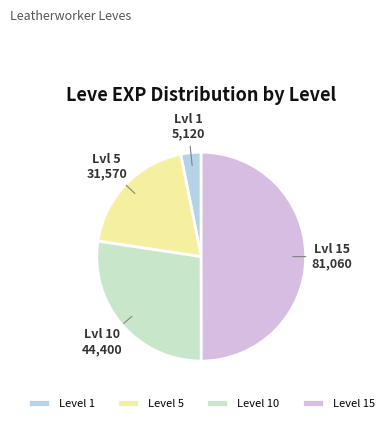

The Level 5 slice represents 14% of the pie. True or false?

False